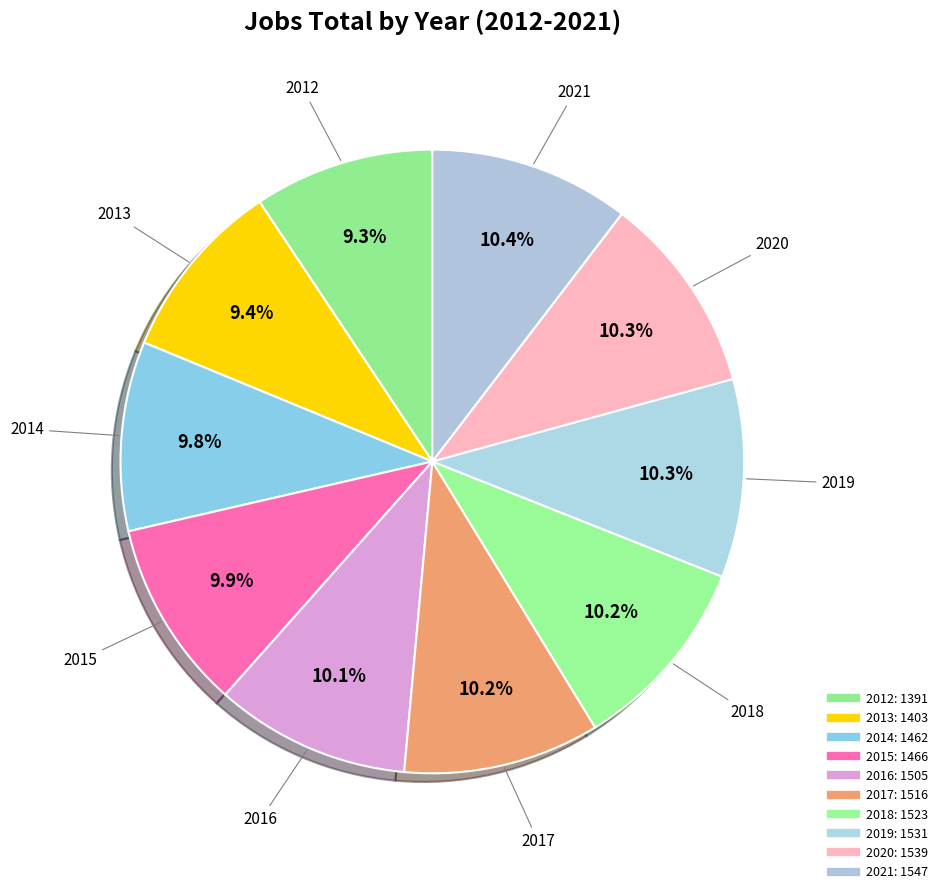

What percentage is NOT represented by 2015?

90.1%